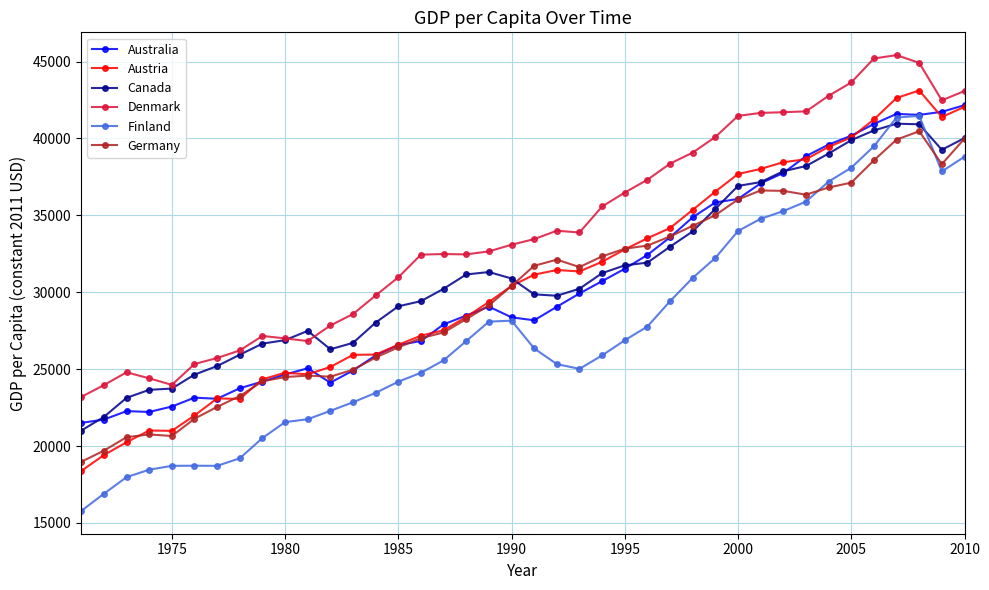

What are all the series names shown in the legend?

Australia, Austria, Canada, Denmark, Finland, Germany